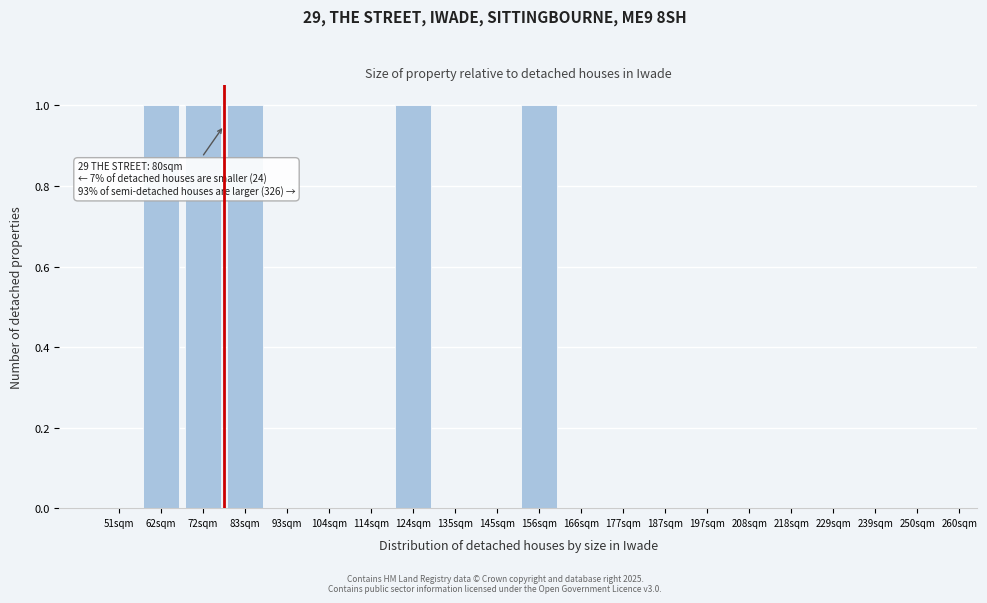

Reading left to right, what are all the values shown in this chart?

51sqm=0	62sqm=1	72sqm=1	83sqm=1	93sqm=0	104sqm=0	114sqm=0	124sqm=1	135sqm=0	145sqm=0	156sqm=1	166sqm=0	177sqm=0	187sqm=0	197sqm=0	208sqm=0	218sqm=0	229sqm=0	239sqm=0	250sqm=0